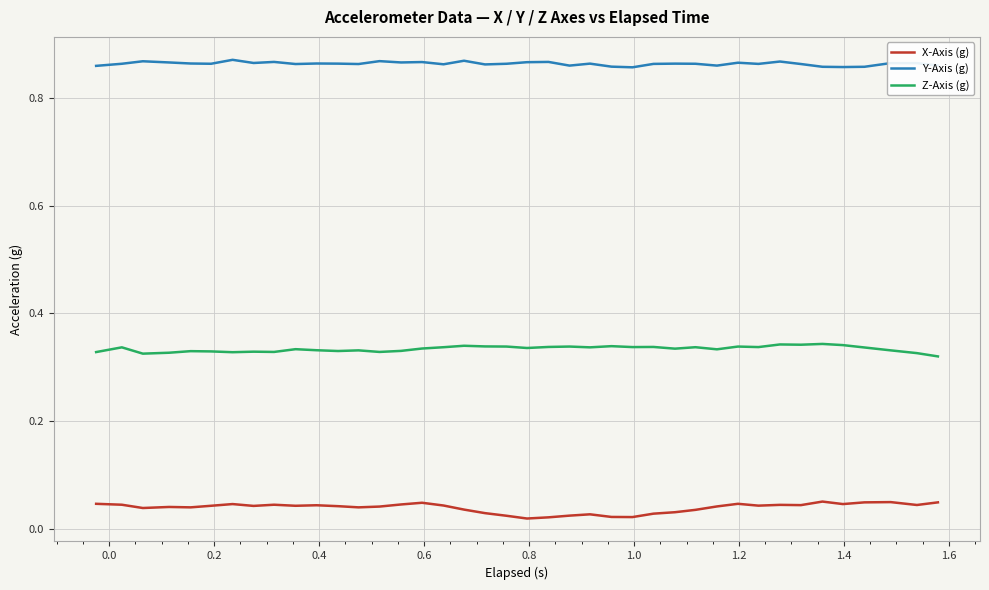

Rank the series by their average value, from lowest to highest.

X-Axis (g), Z-Axis (g), Y-Axis (g)